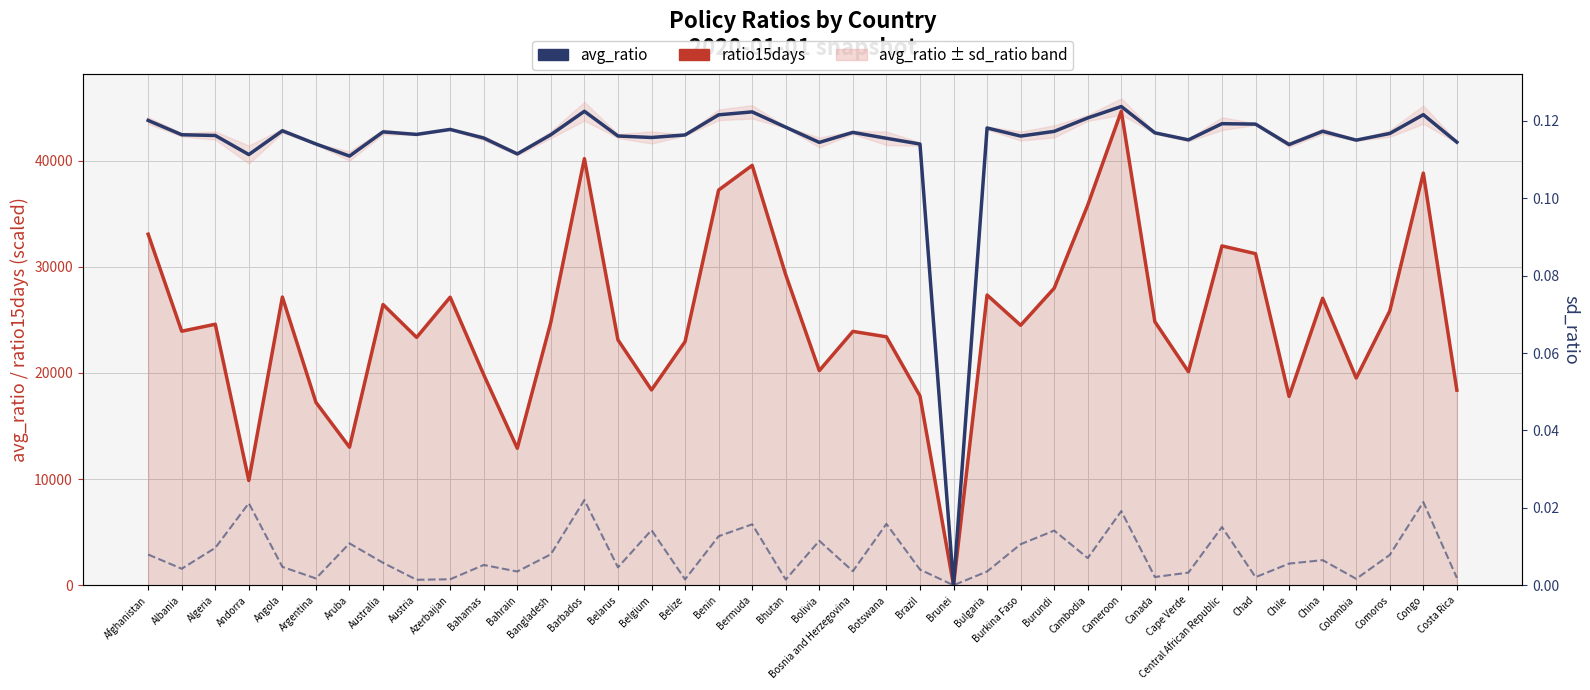

The sd_ratio series shows 0.0 at Burundi. True or false?

True